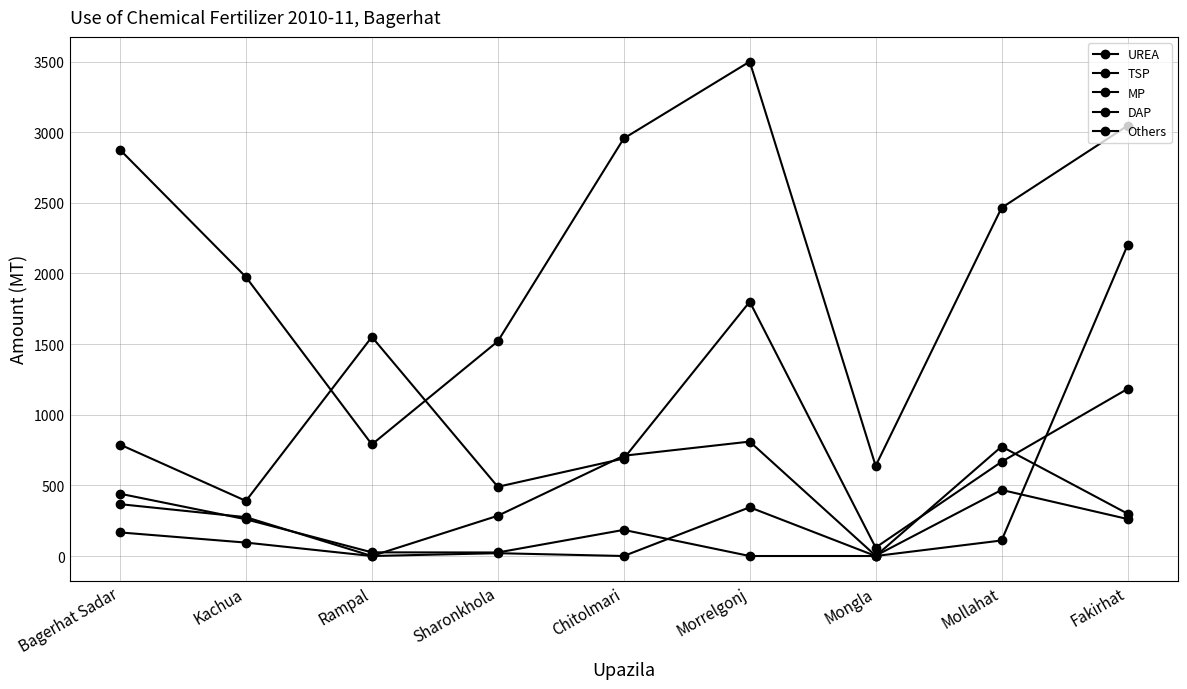

Which series has the largest total across all categories?

UREA